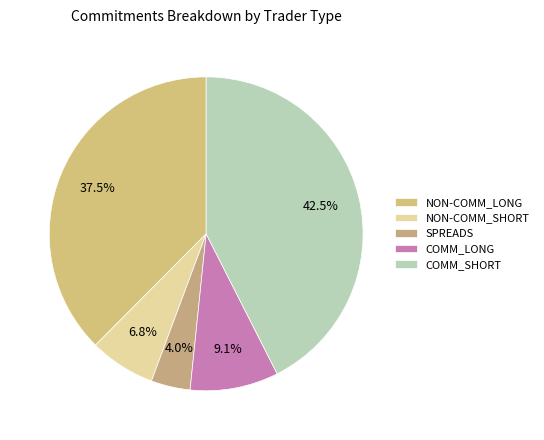

How many slices are in this pie chart?

5